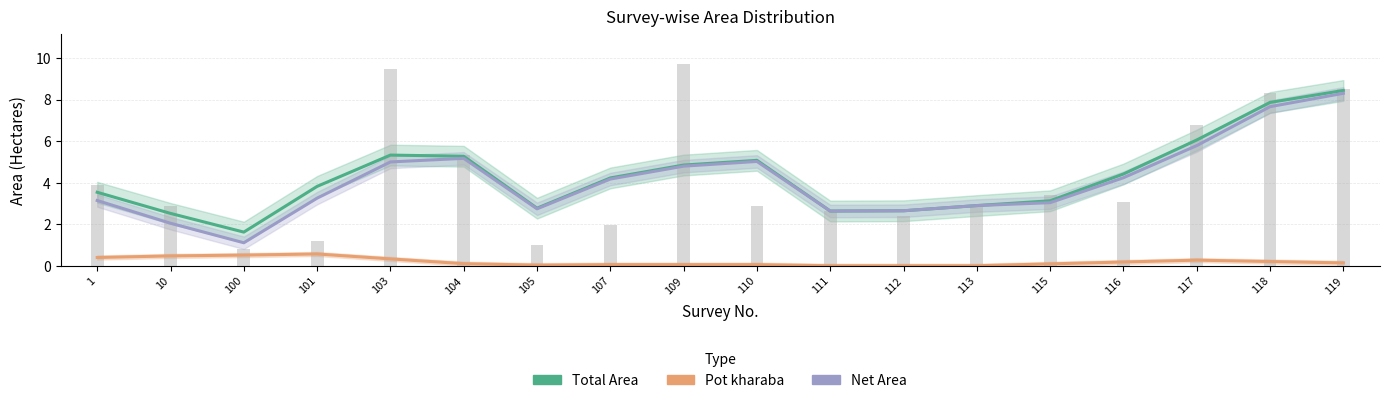

What is the difference between the maximum and minimum values in the Pot kharaba series?

0.6